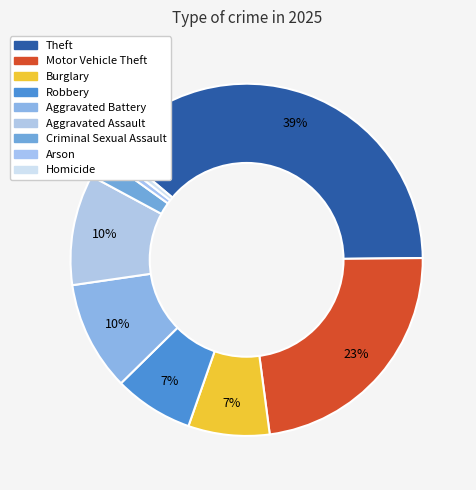

How many segments does this pie chart have?

9